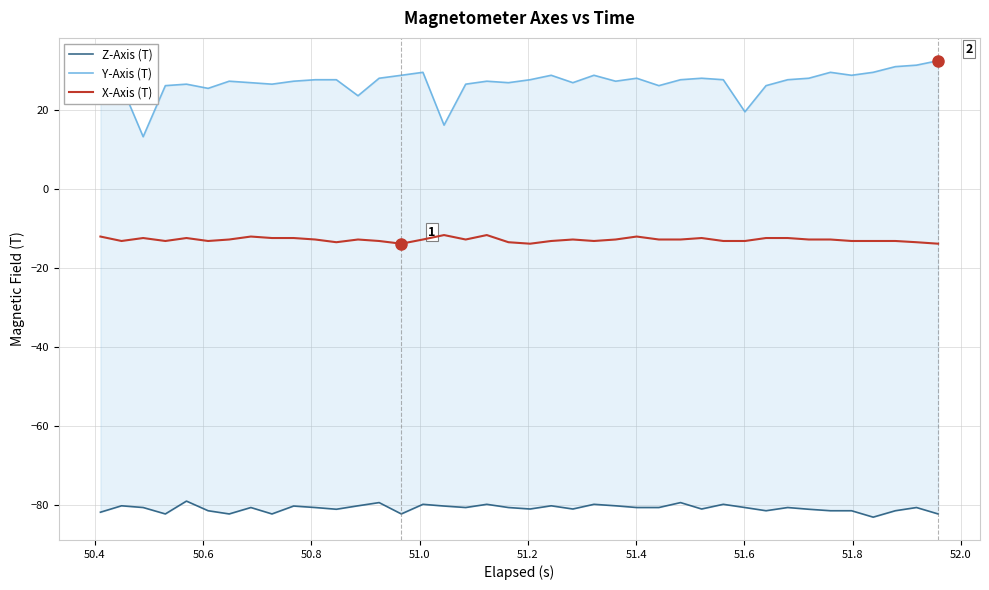

How many distinct data groups are displayed?

3